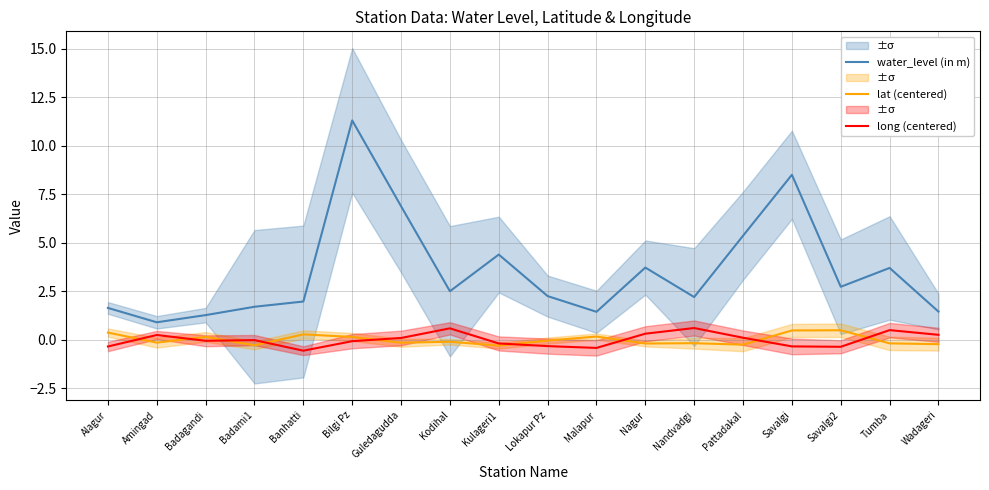

What is the label of the 5th point from the right?

Pattadakal